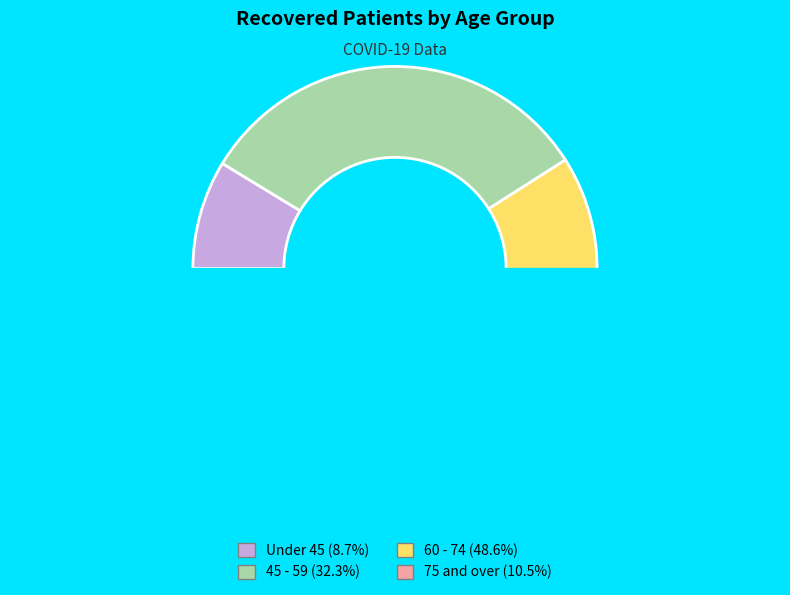

Is there any slice that represents more than half of the pie?

No